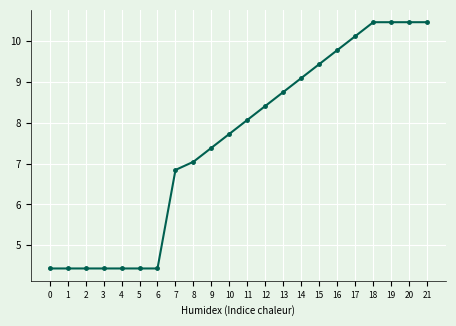

The chart shows a value of 14.1 at 21. True or false?

False